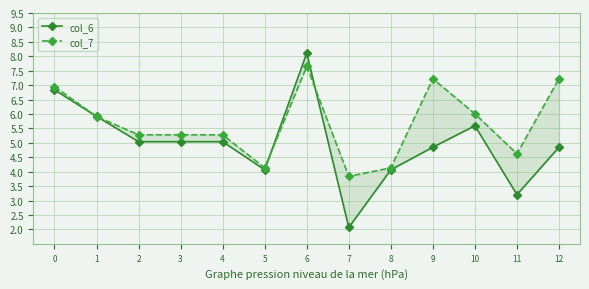

What is the highest value of the col_6 series?

8.1